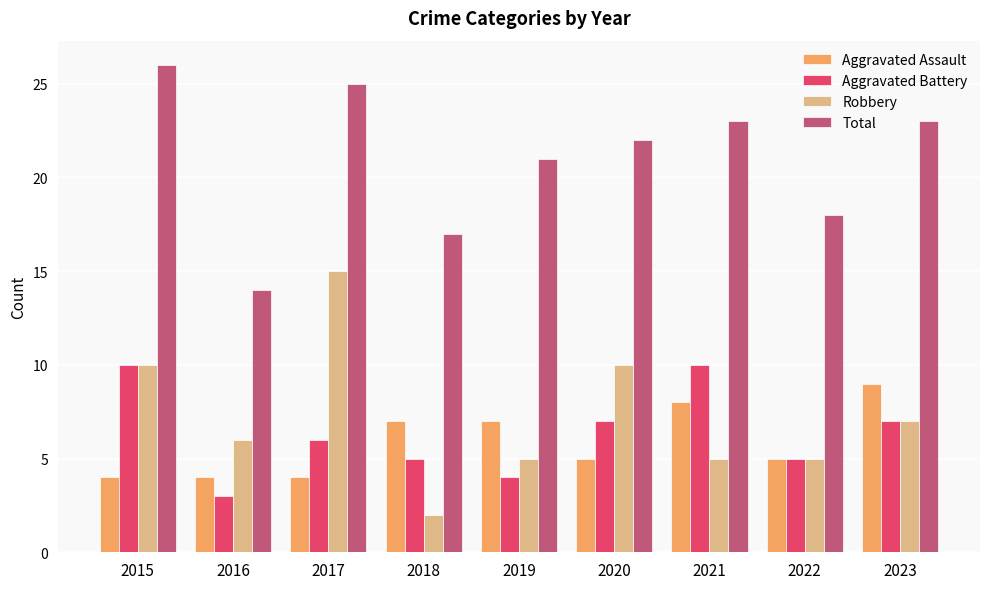

What is the approximate value of Aggravated Assault at 2018?

7